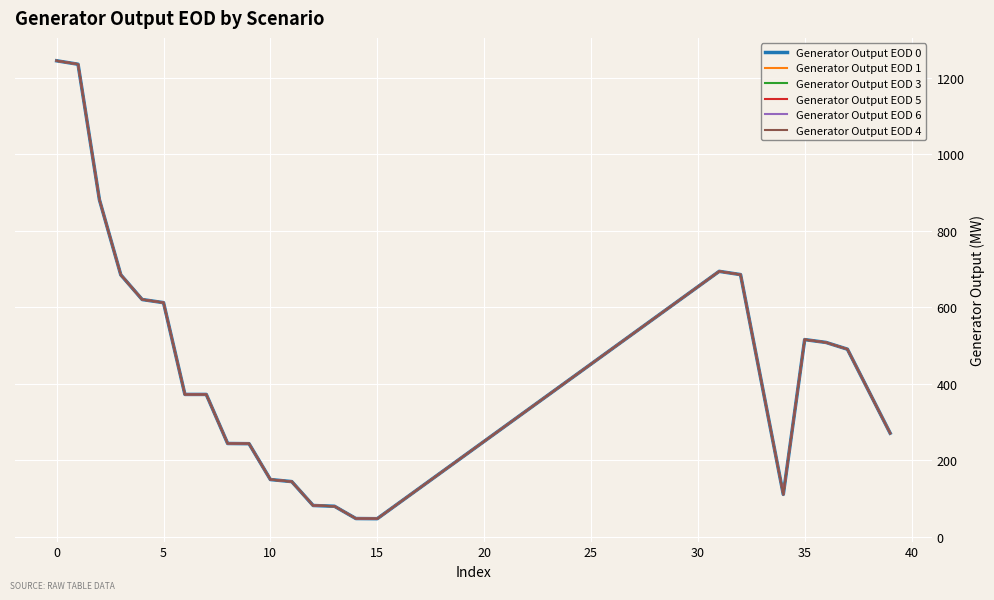

How many values in the Generator Output EOD 3 series are below 372?

10